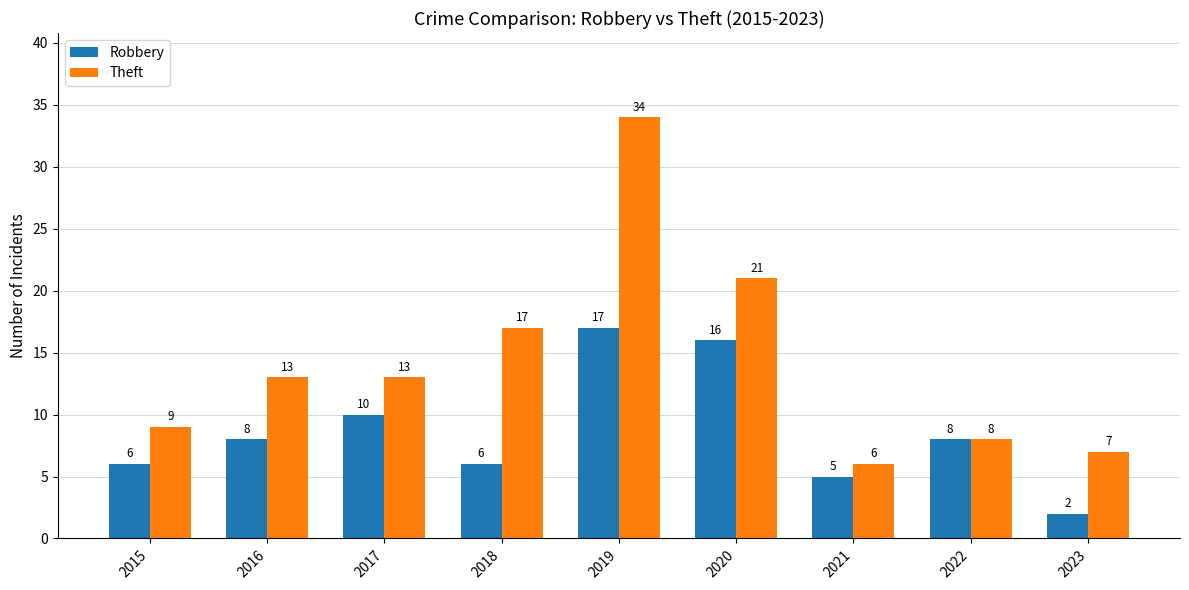

Which series changed the most between 2016 and 2022?

Theft